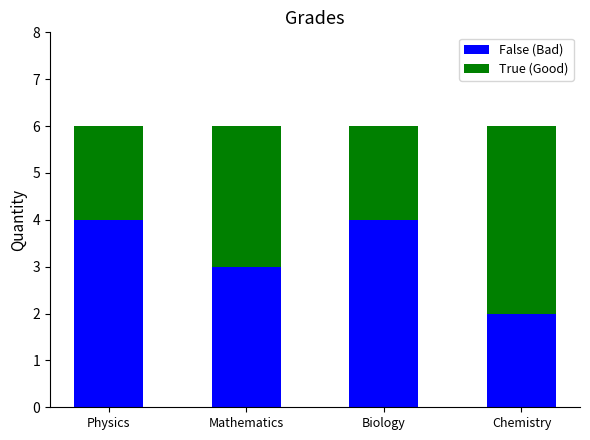

Reading left to right, what are the values for False (Bad)?

Physics=4	Mathematics=3	Biology=4	Chemistry=2